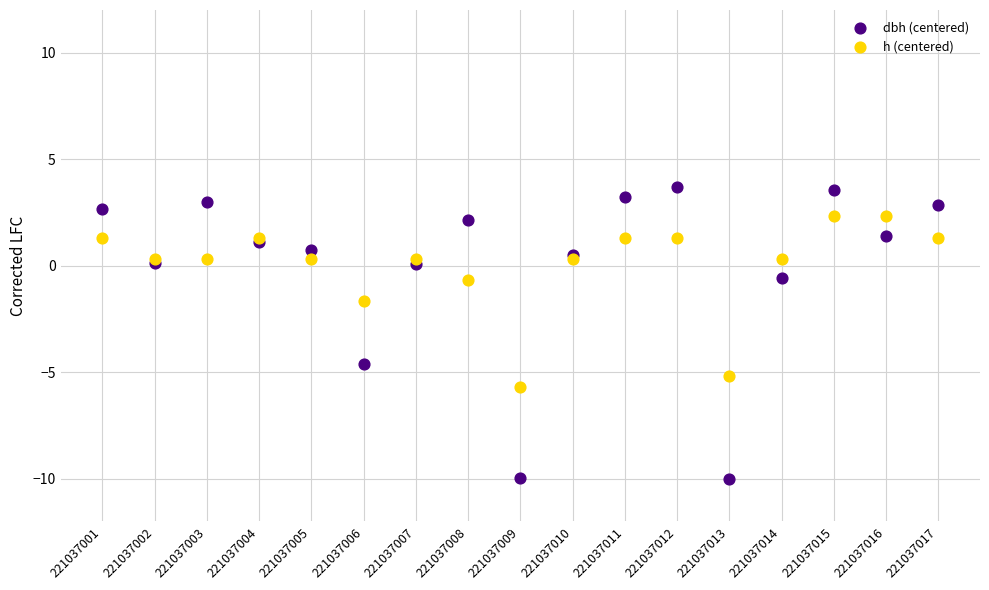

In the dbh (centered) series, what Y value is closest to -3?

-4.6